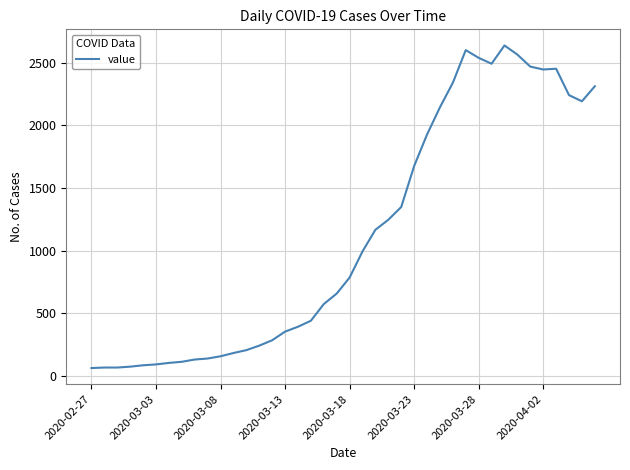

What is the difference between the maximum and minimum values?

2578